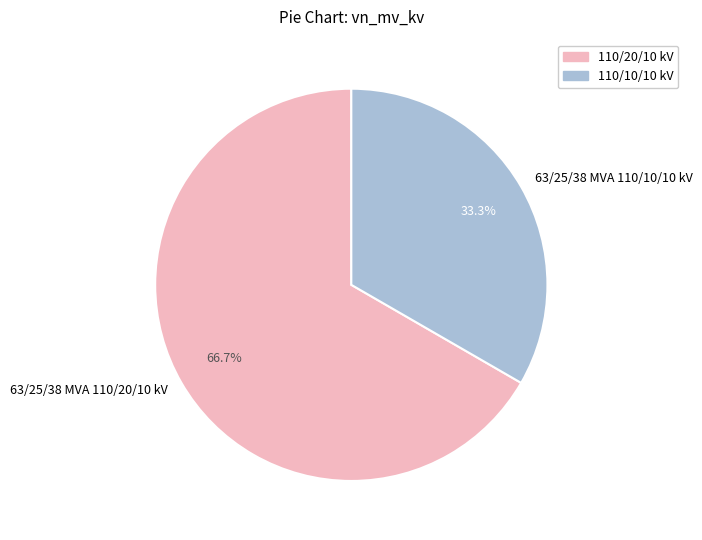

Which category has the biggest portion of the pie?

63/25/38 MVA 110/20/10 kV